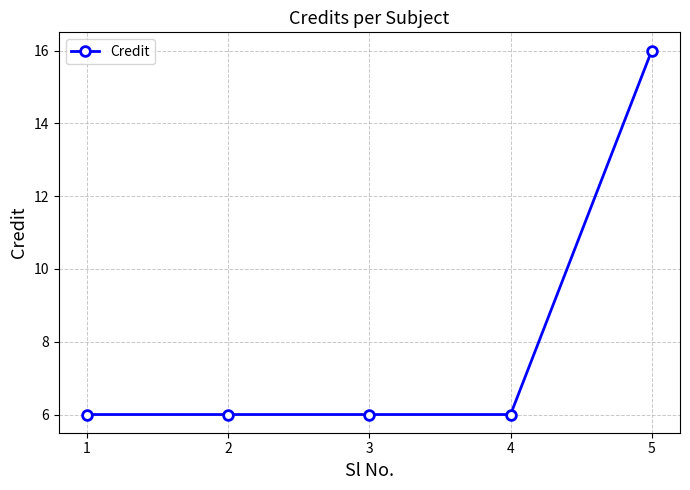

What is the sum of the values at 1 and 4?

12